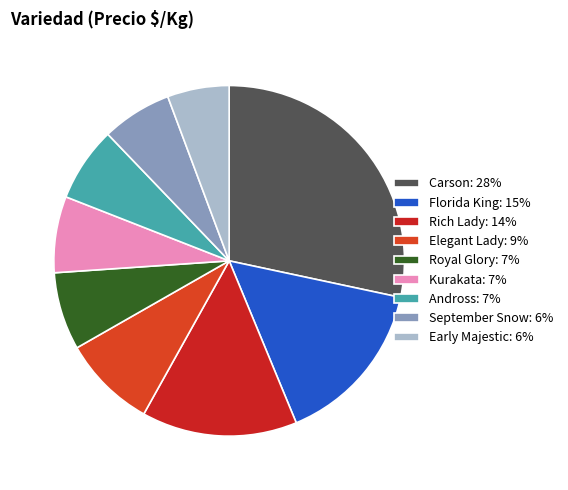

Count the number of slices in the pie.

9